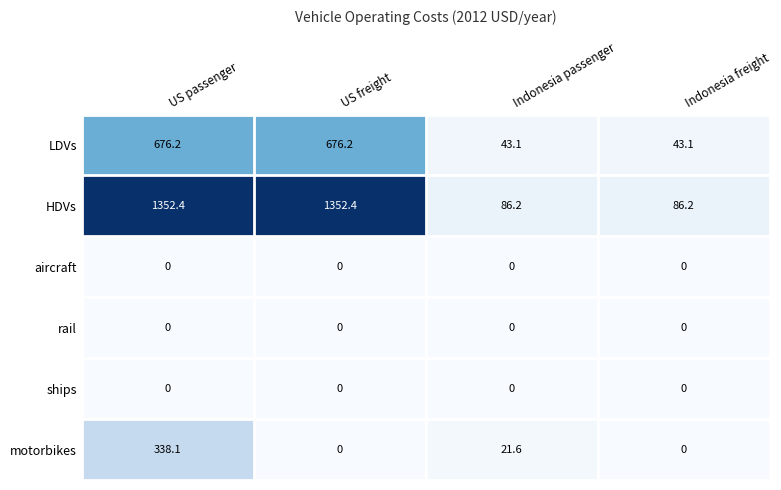

Is it true that aircraft equals 0.0 at Indonesia passenger?

True